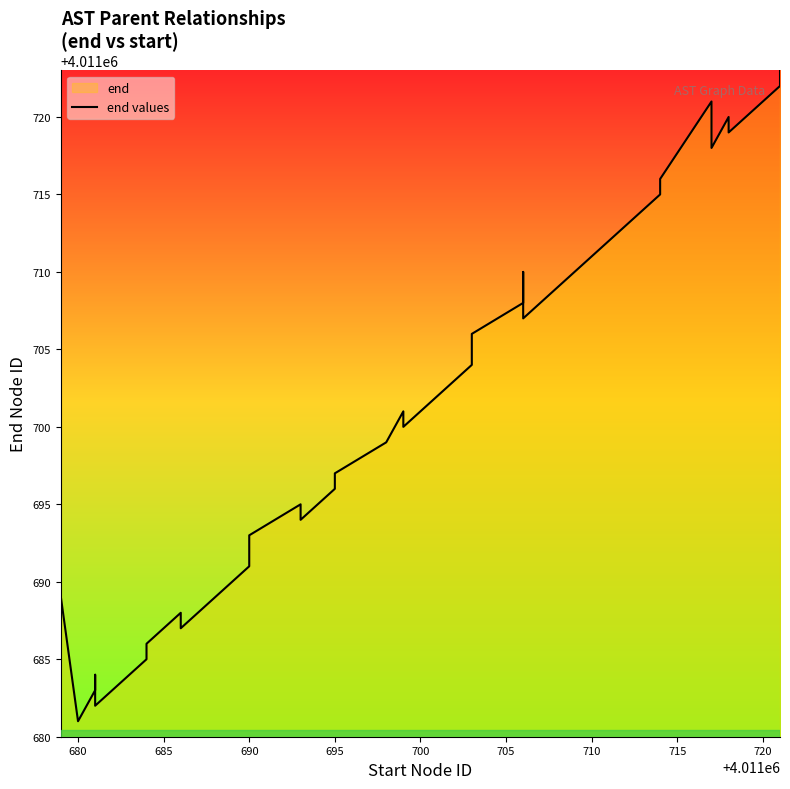

The chart shows a value of 5242542 at 29. True or false?

False